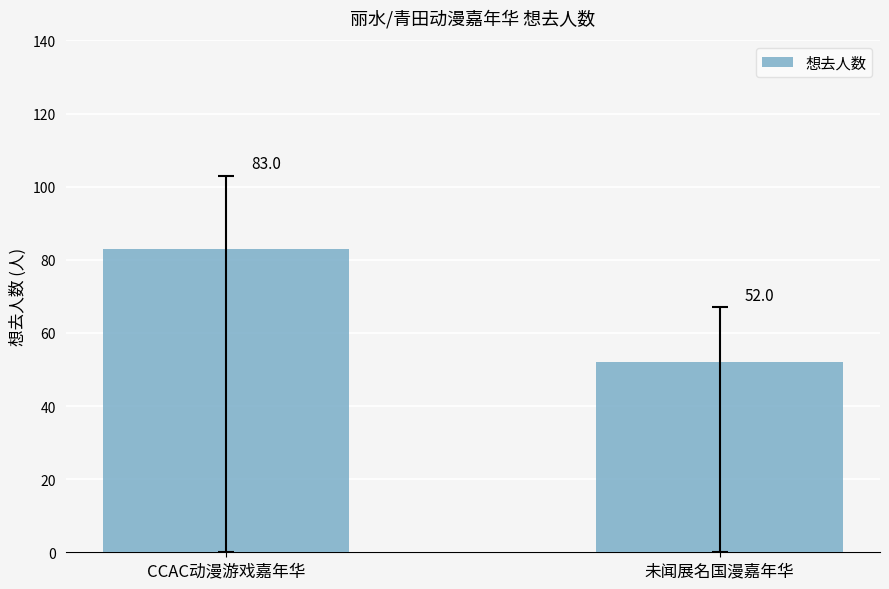

Rank the categories by value from highest to lowest.

CCAC动漫游戏嘉年华, 未闻展名国漫嘉年华